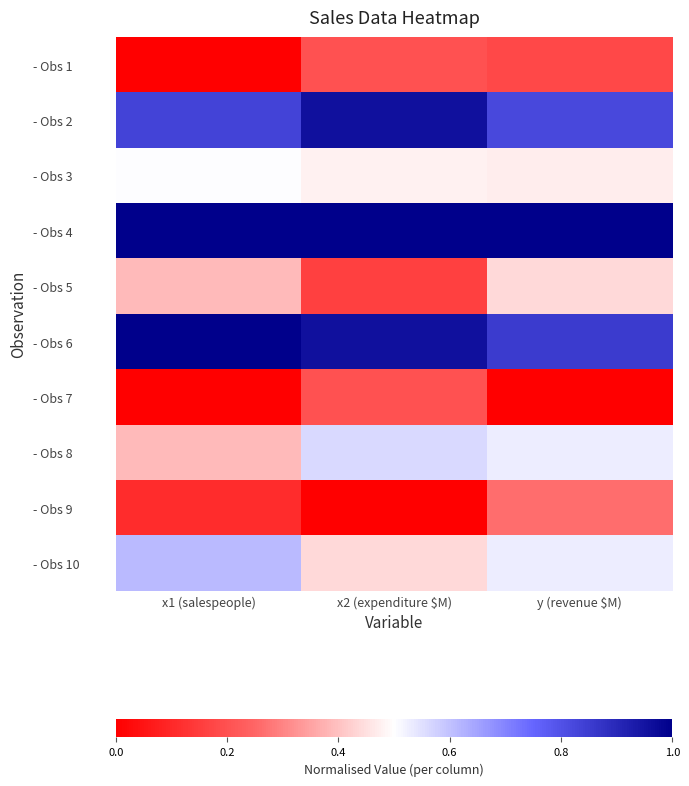

Rank the series at x2 (expenditure $M) from highest to lowest value.

- Obs 4, - Obs 2, - Obs 6, - Obs 8, - Obs 3, - Obs 10, - Obs 1, - Obs 7, - Obs 5, - Obs 9